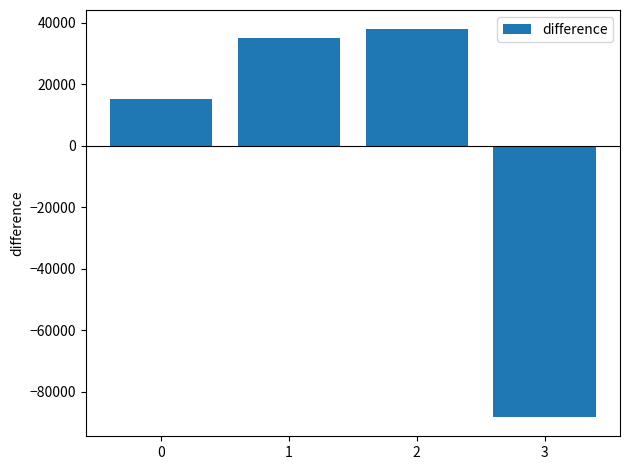

How many values exceed 35112?

2